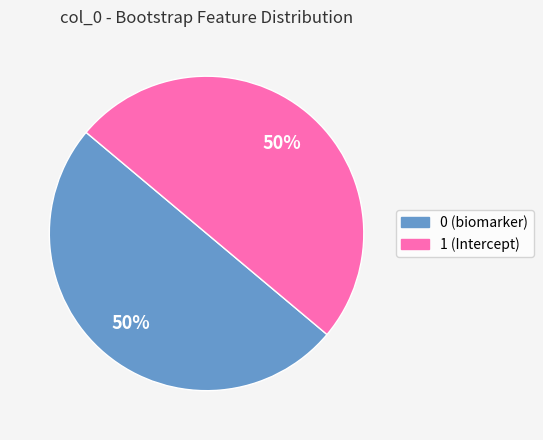

How many segments does this pie chart have?

2